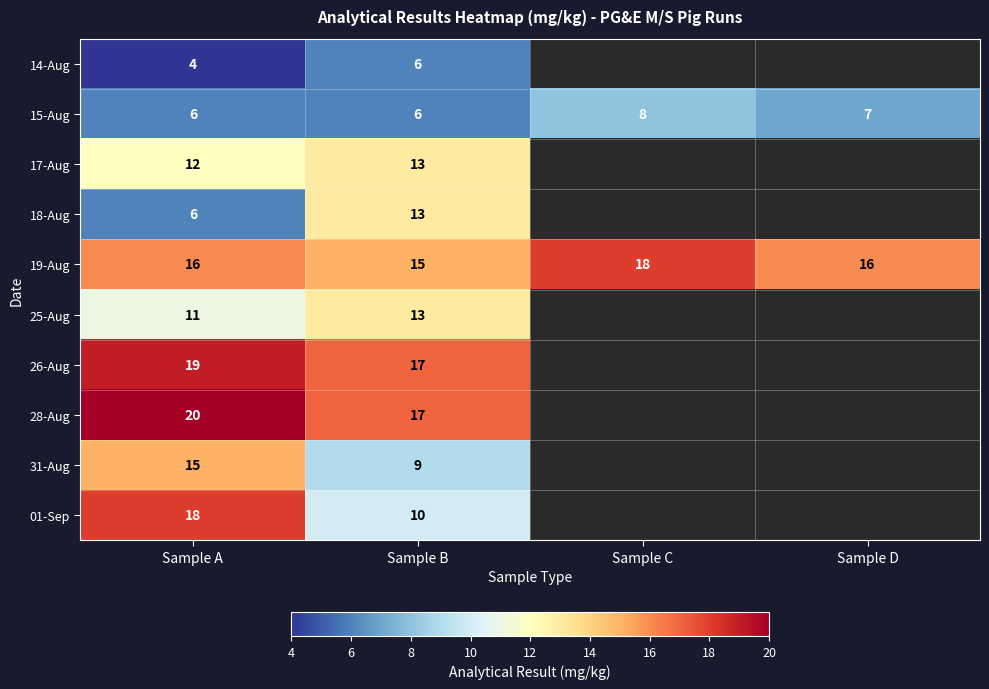

What is the sum of the 28-Aug values at Sample B and Sample A?

37